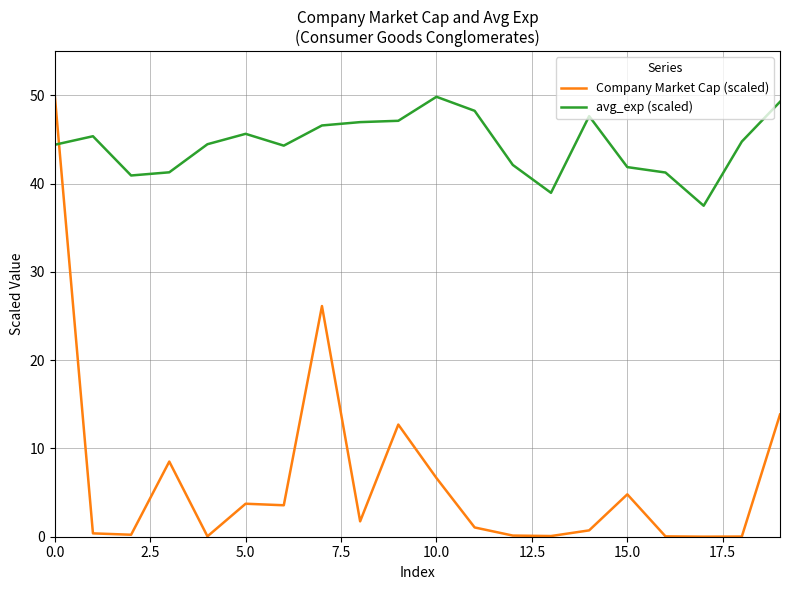

What is the maximum value shown in the chart?

50.0